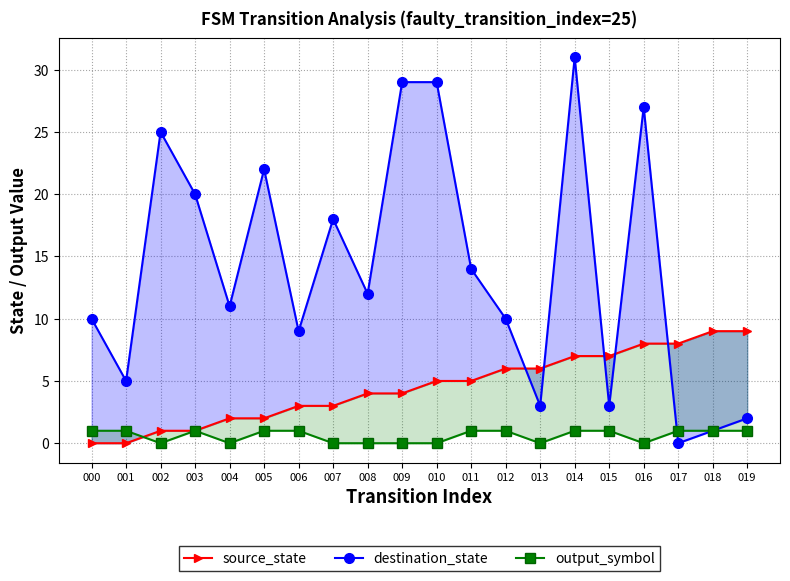

List the series in order of their overall mean, highest first.

destination_state, source_state, output_symbol